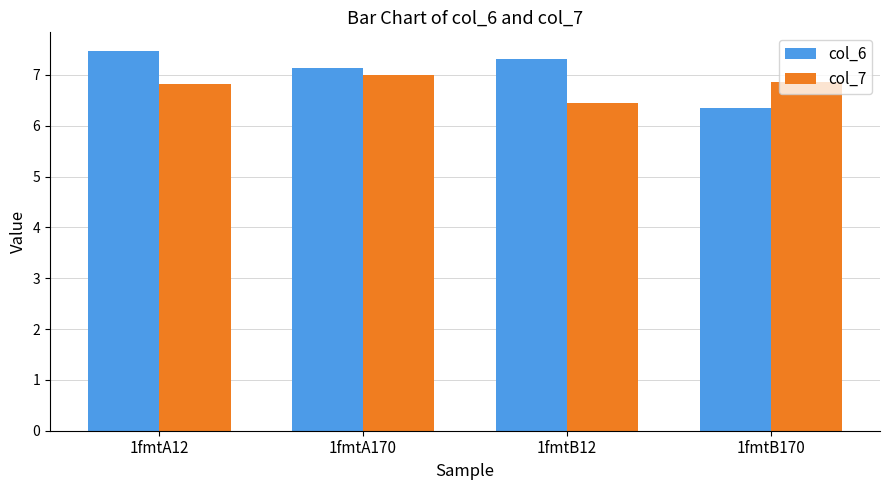

What is the label of the 3rd bar from the left?

1fmtB12